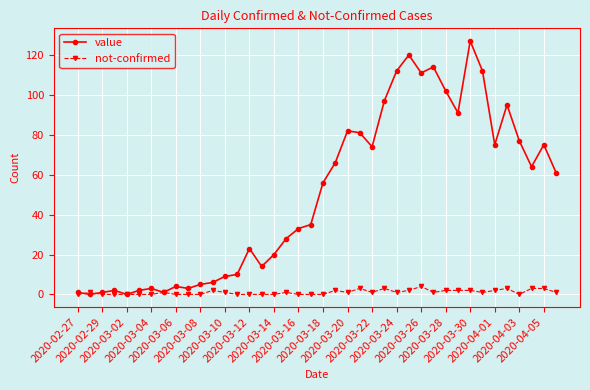

True or false: not-confirmed has more than 0 interior local peaks.

True